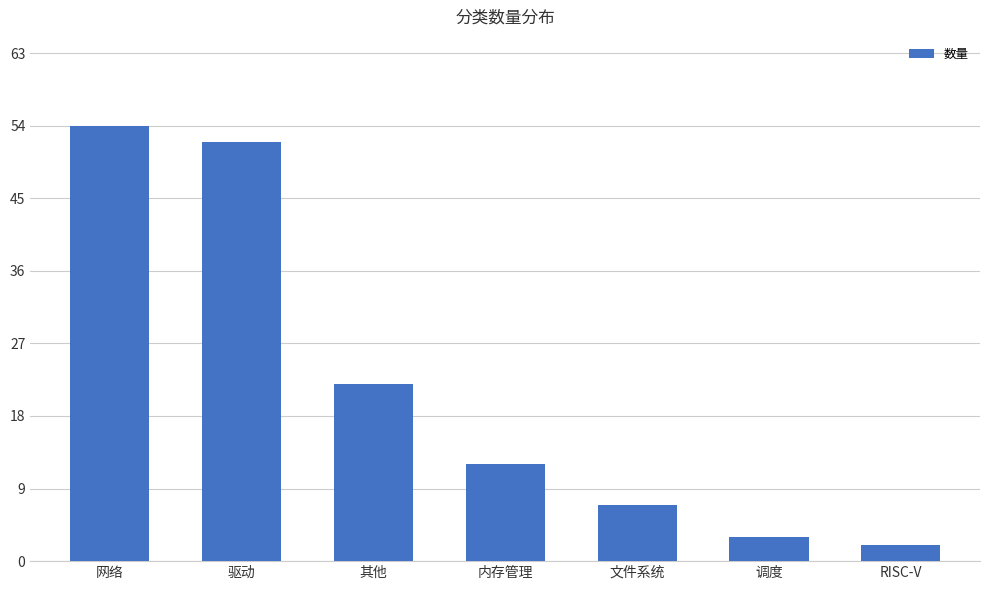

What position from the right is 驱动?

6